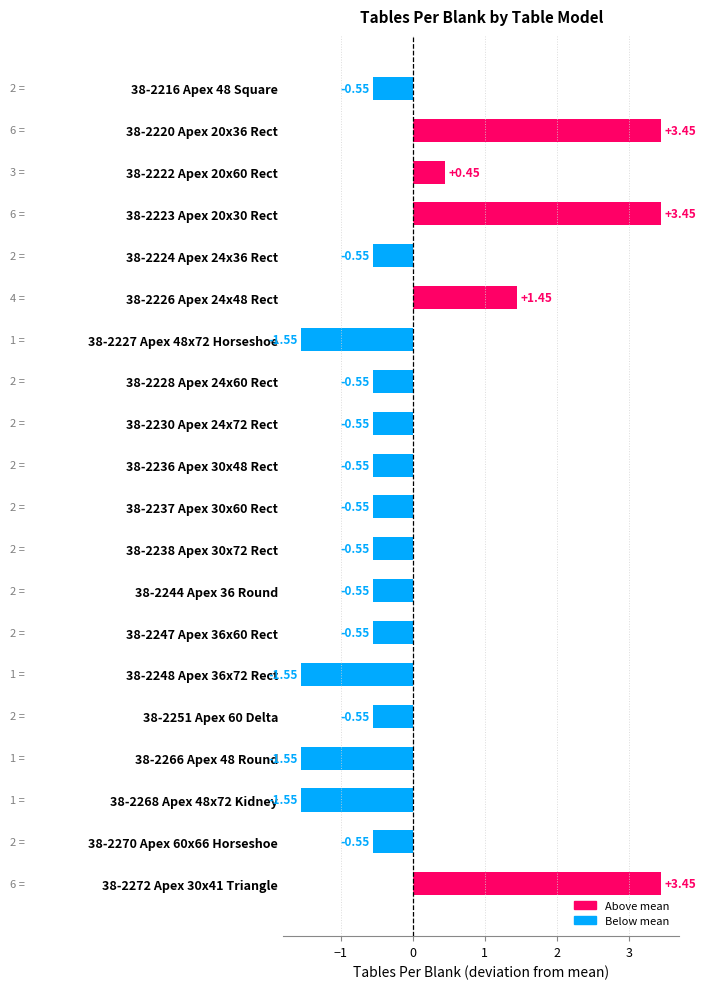

Count the number of categories in the chart.

20